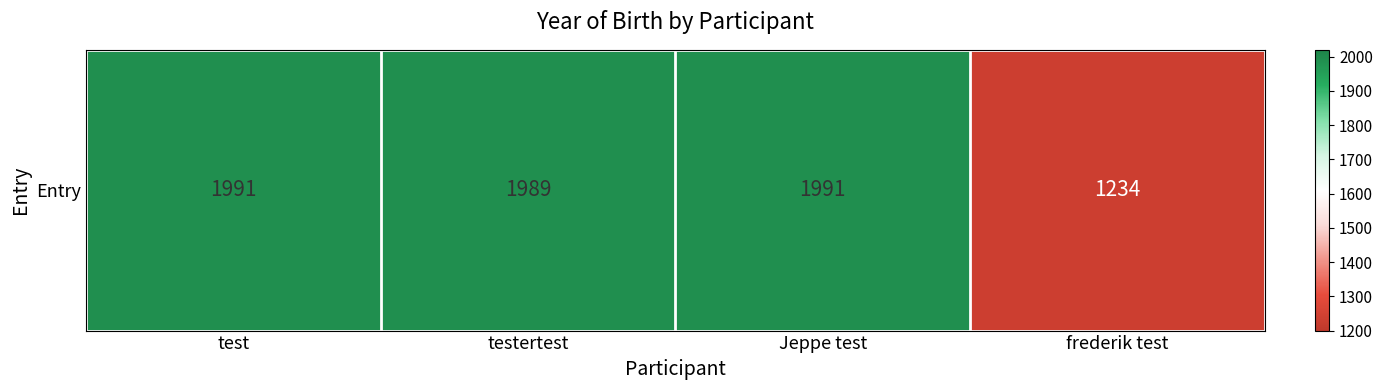

Read the value at Jeppe test, to the nearest 50.

2000